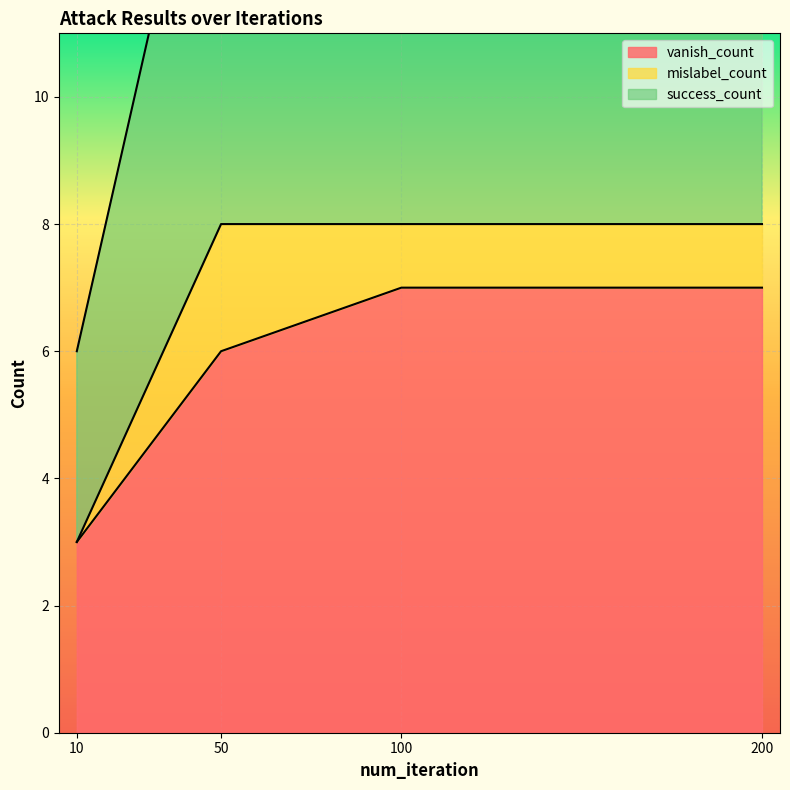

Which category has the lowest value in the vanish_count series?

10